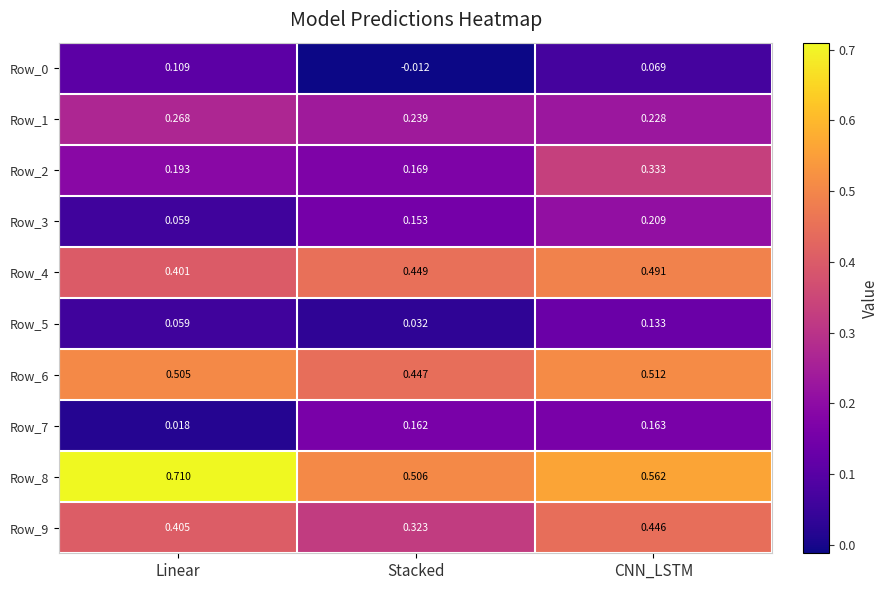

What is the total value across all series at Stacked?

2.5